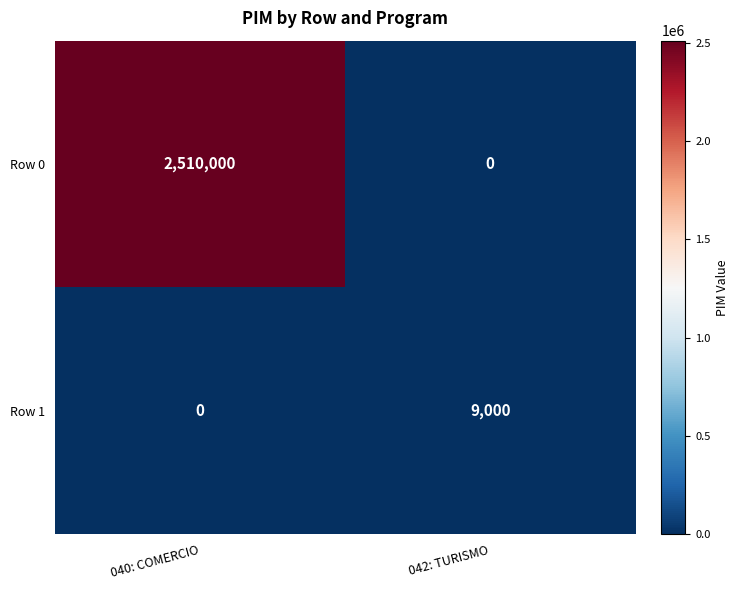

At which label does Row 0 reach its minimum?

042: TURISMO